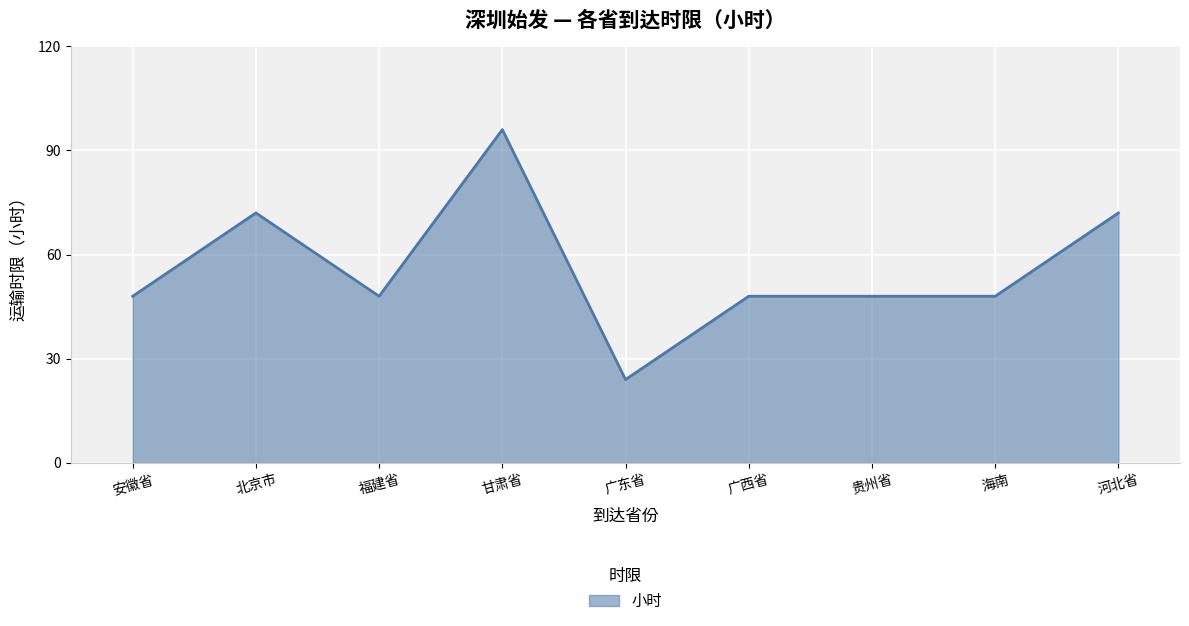

What value does the data have at 北京市, to the nearest 10?

70